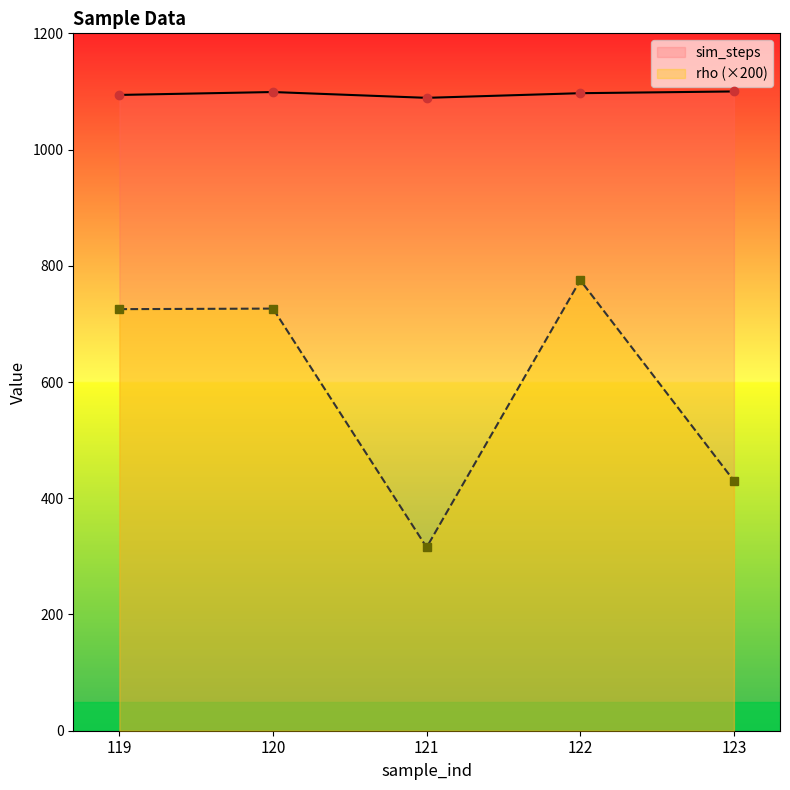

At which label is rho closest to 545?

123